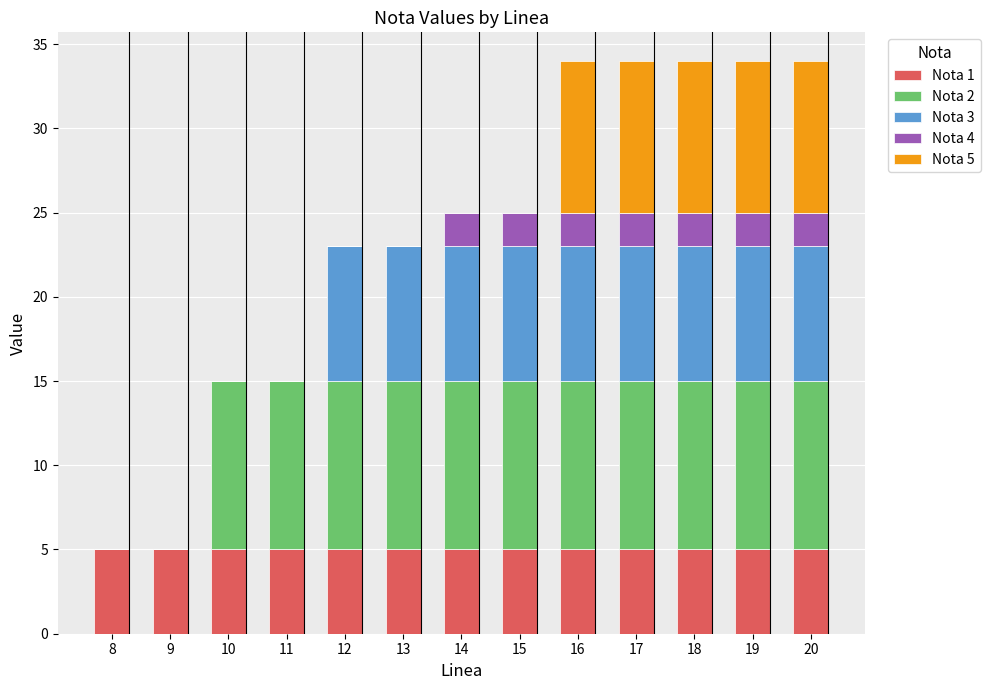

What is the total value across all series at 16?

34